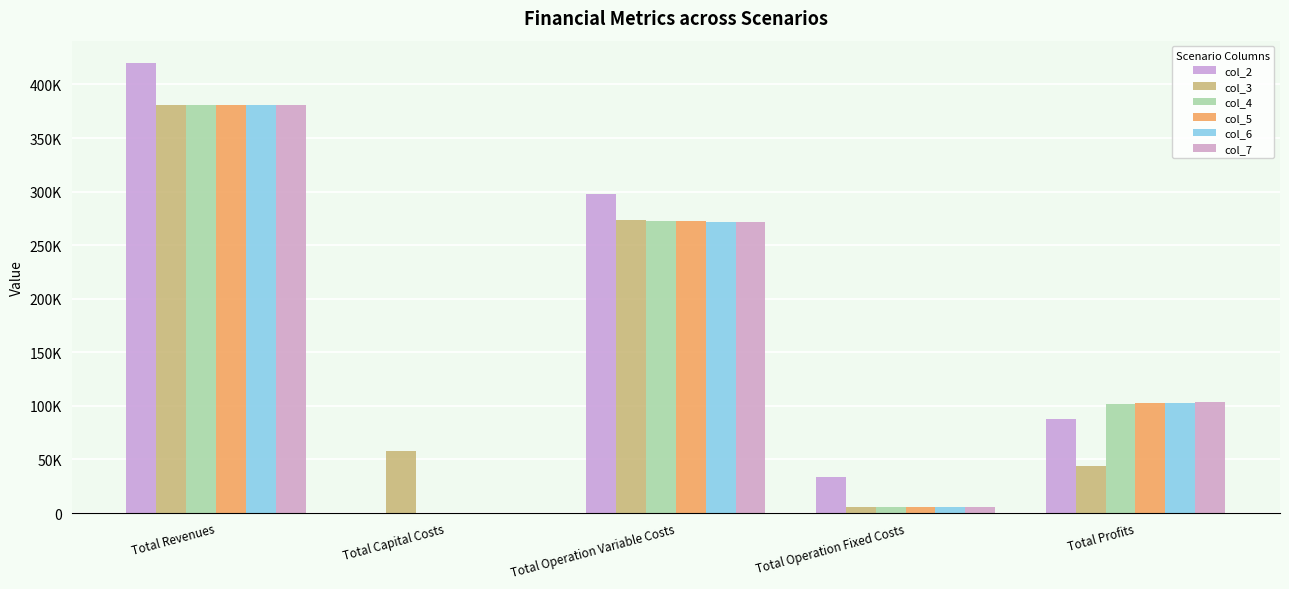

Which category has the highest value in the col_4 series?

Total Revenues